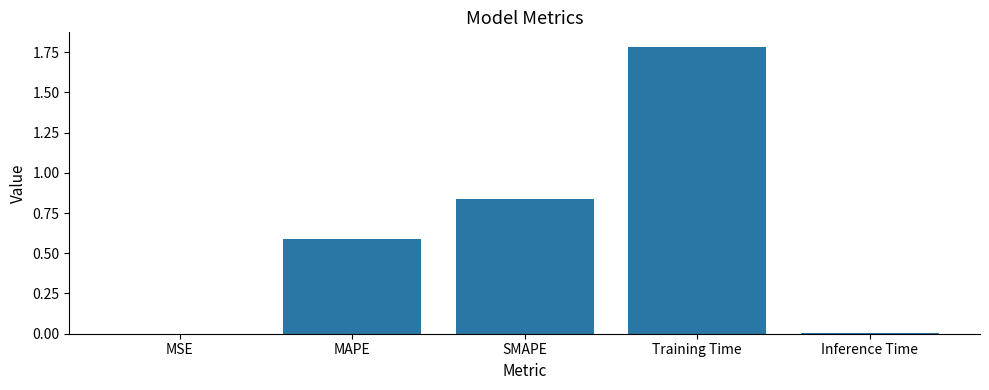

What is the maximum value shown in the chart?

1.8